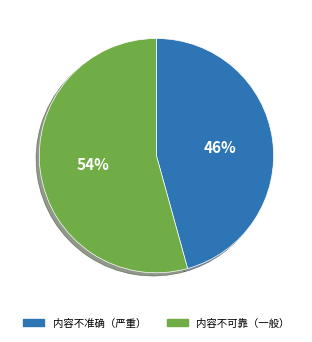

Is there a majority slice in this chart?

Yes